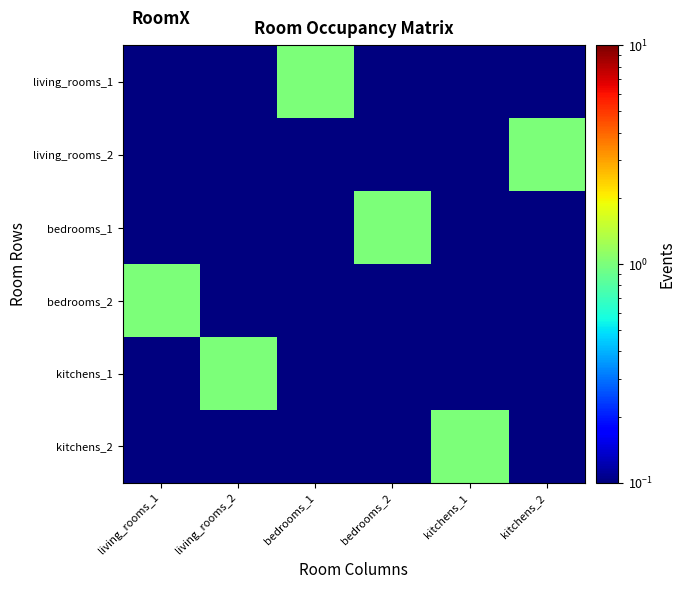

What is the smallest value displayed?

0.1